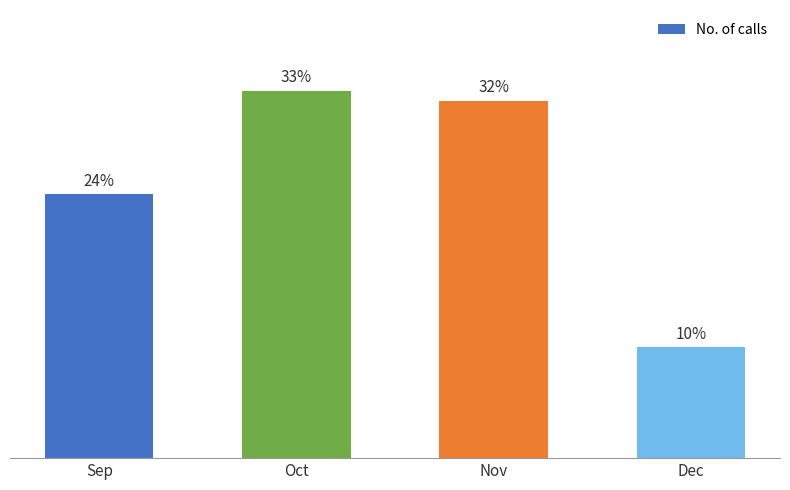

Which label corresponds to the largest value in the chart?

Oct